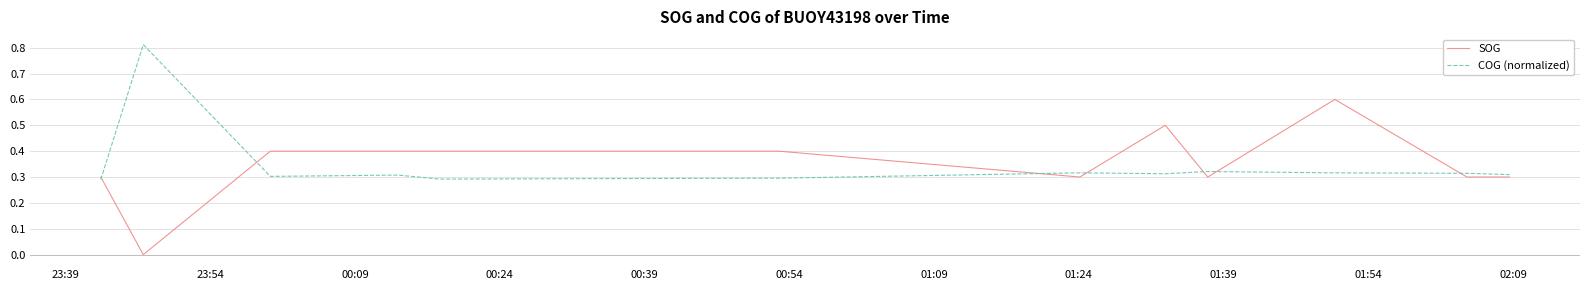

True or false: COG (normalized) and SOG intersect in this chart.

True